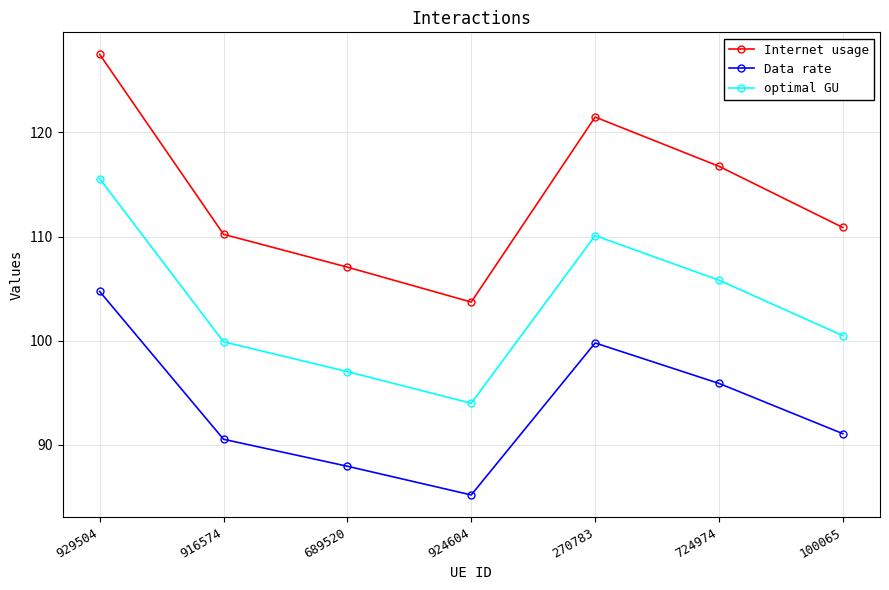

What is the label of the 7th point from the left?

100065